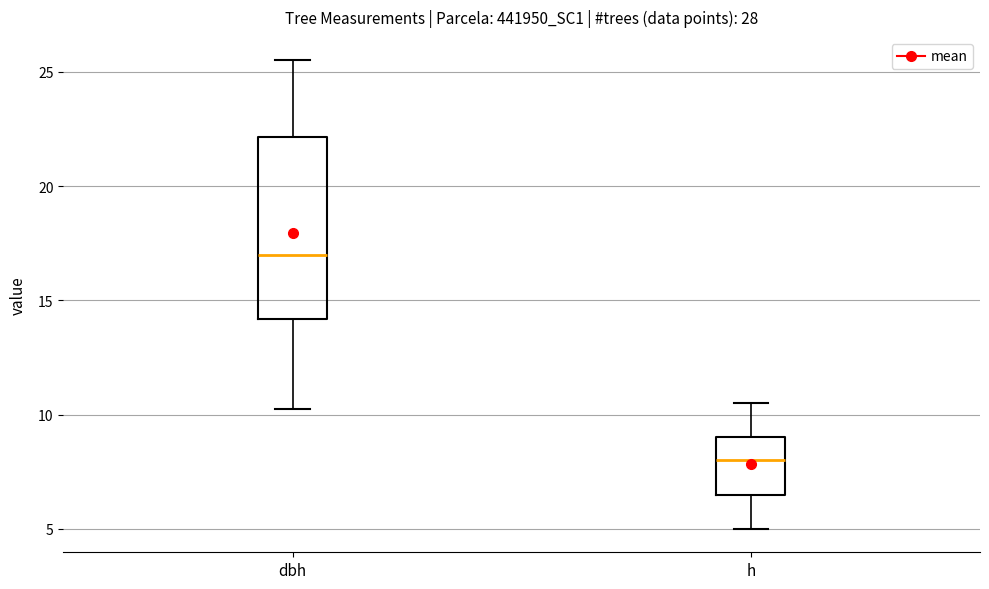

Where does the median line of the box for dbh sit on the y-axis? The values are not printed on the chart, so give them approximately, as read against the axis.

17.0